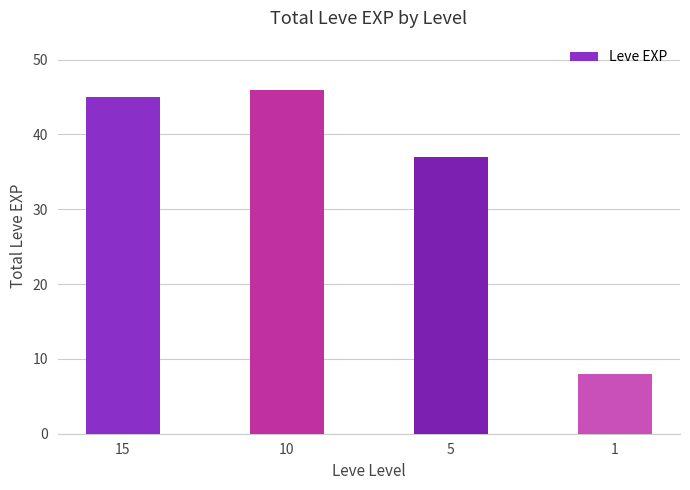

What is the value of the 3rd bar from the left?

37